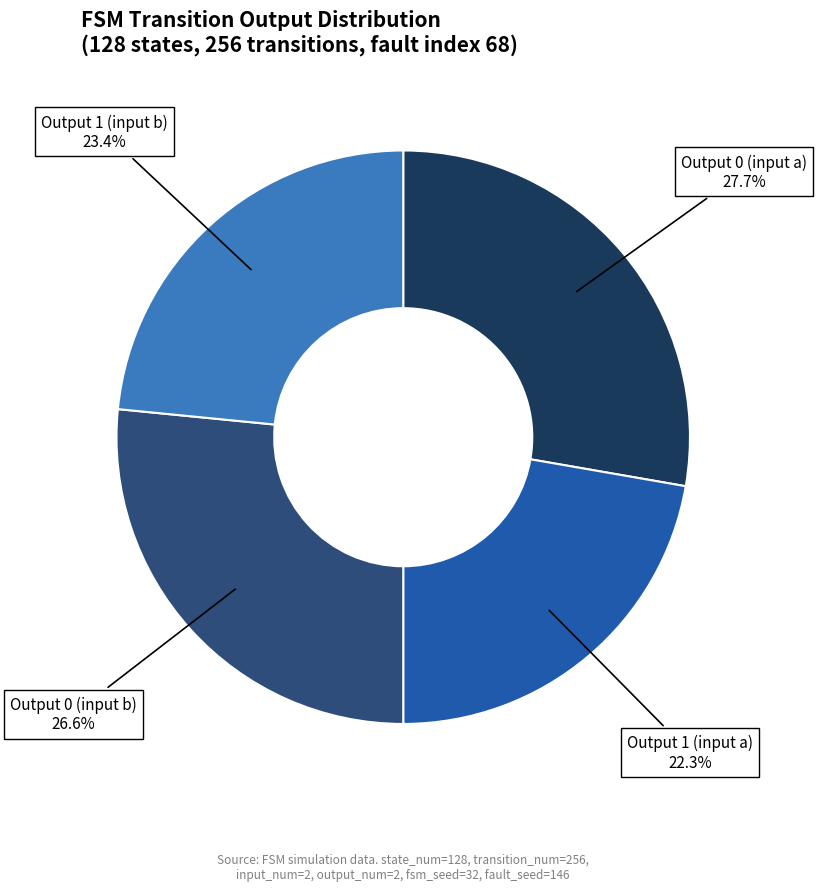

Is there any slice that represents more than half of the pie?

No